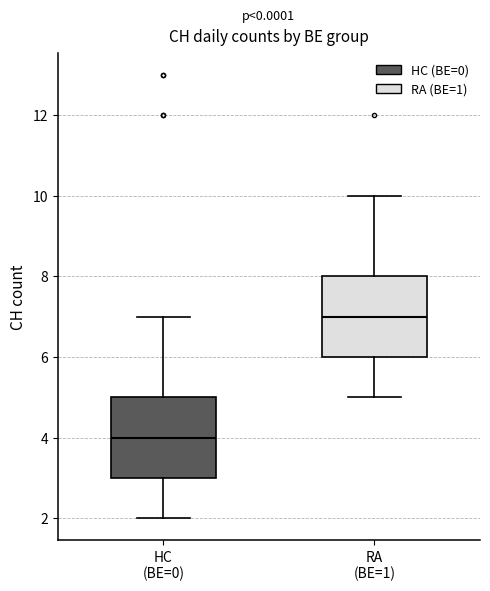

Reading left to right, transcribe this box plot: for each box, give where its median line is, the range the box spans, and where its two whiskers end, as read against the y-axis. The values are not printed on the chart, so give them approximately, as read against the axis.

HC (BE=0): median 4, box 3 to 5, whiskers 2 to 7
RA (BE=1): median 7, box 6 to 8, whiskers 5 to 10